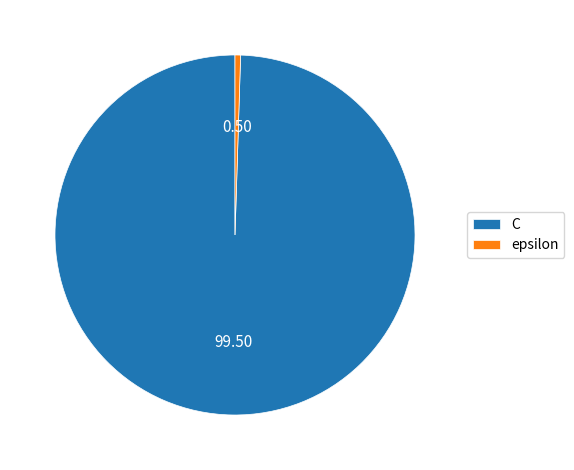

Rank the categories by value from highest to lowest.

C, epsilon